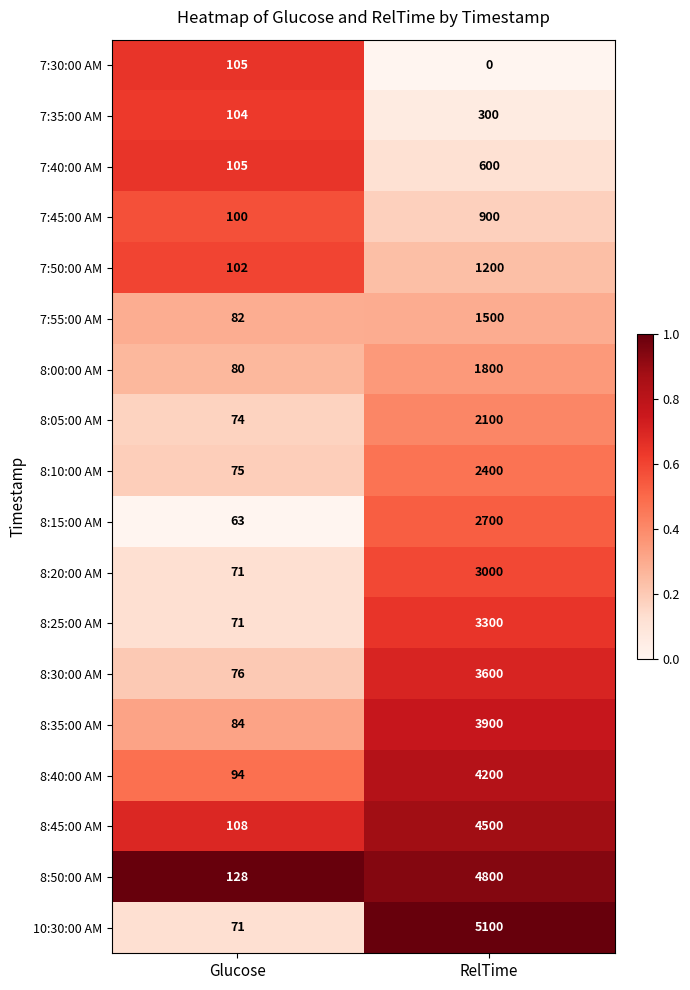

What is the maximum value shown in the chart?

5100